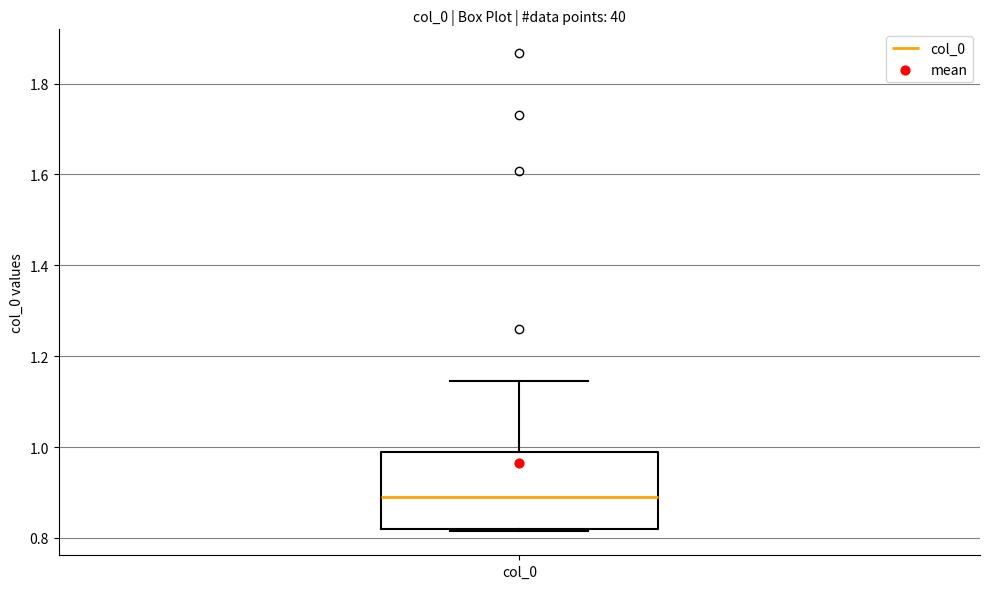

Read this box plot against the y-axis: the position of the median line, the range covered by the box, and the ends of both whiskers. The values are not printed on the chart, so give them approximately, as read against the axis.

median 0.88, box 0.82 to 0.98, whiskers 0.82 to 1.14